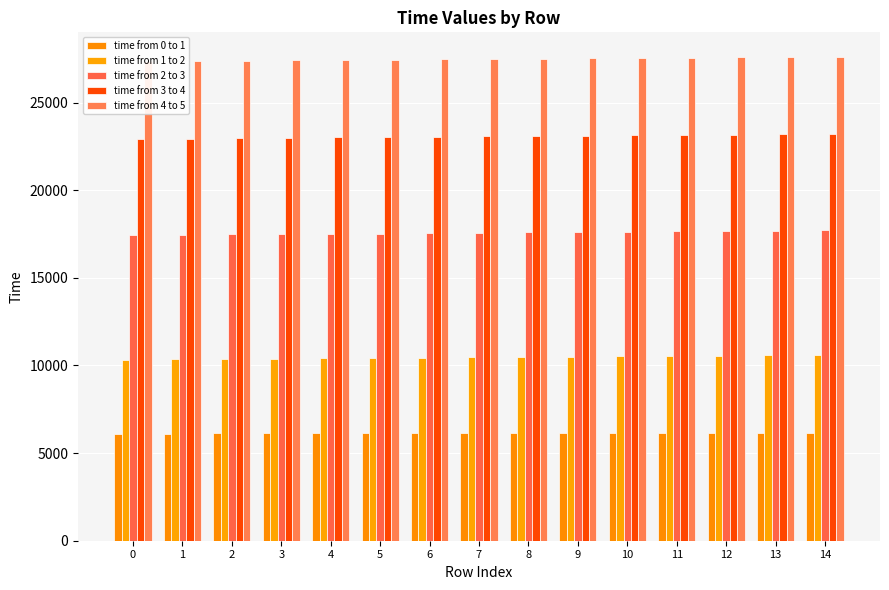

Which has a higher value, 9 or 8?

9